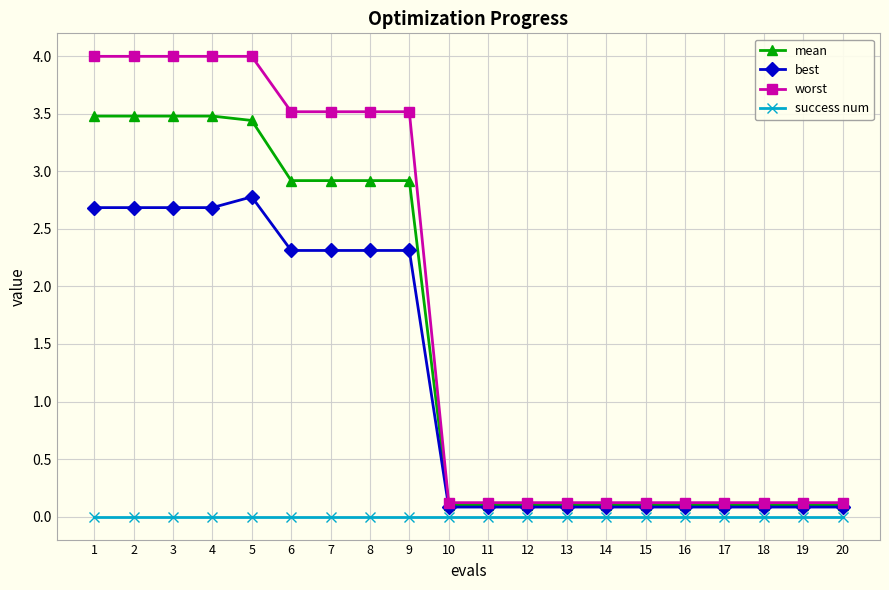

The success num series shows 0.0 at 6. True or false?

True